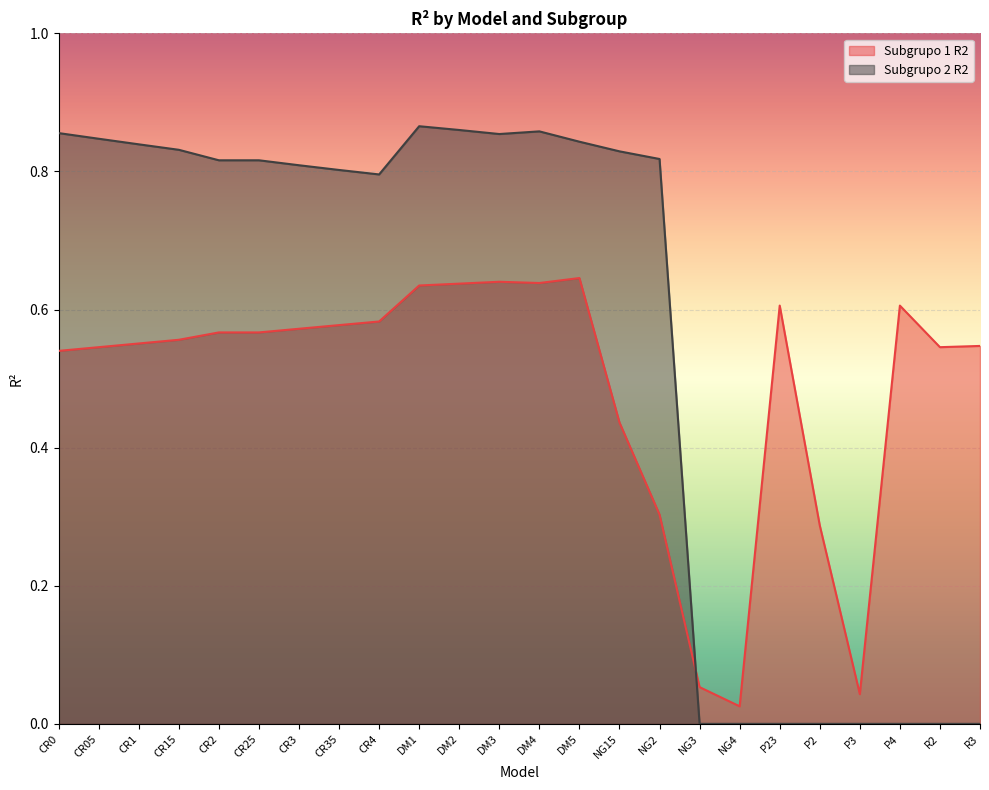

What is the sum of all Subgrupo 1 R2 values?

11.7